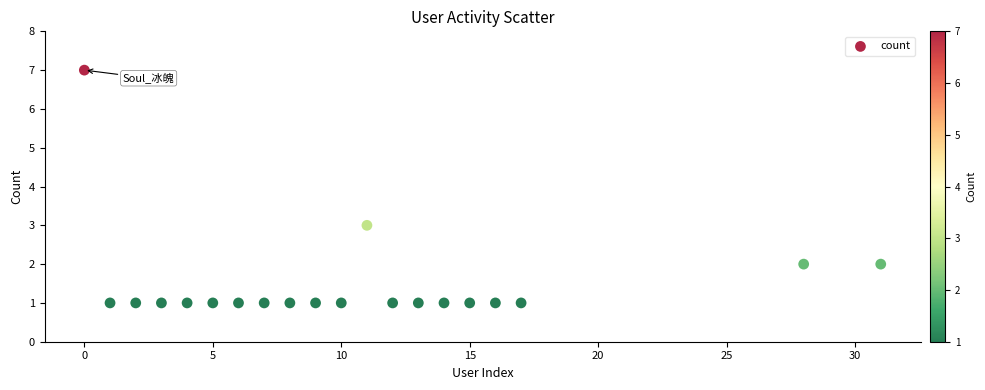

What is the range of X values (max minus min)?

31